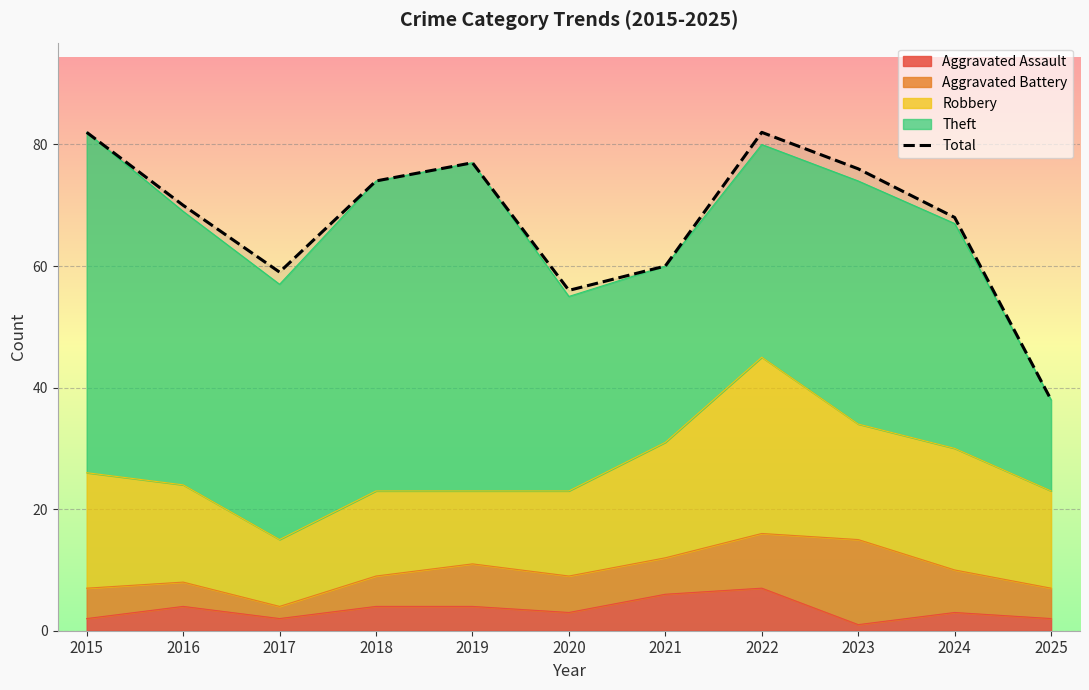

What is the sum of all values?

742